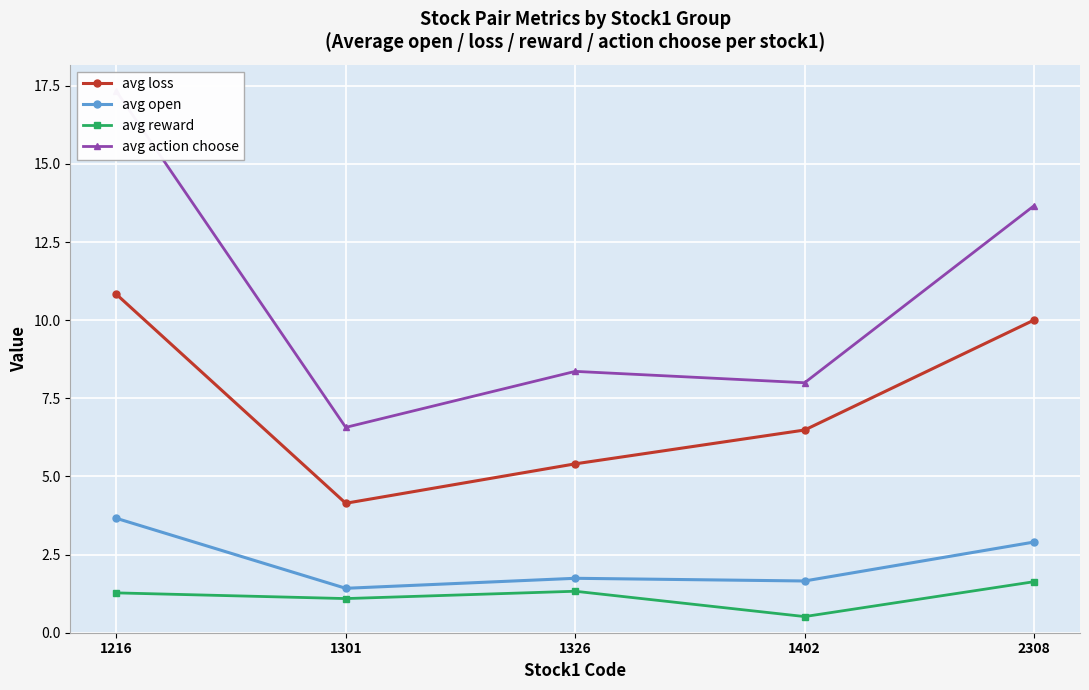

List the labels in order of avg action choose value, smallest first.

1301, 1402, 1326, 2308, 1216